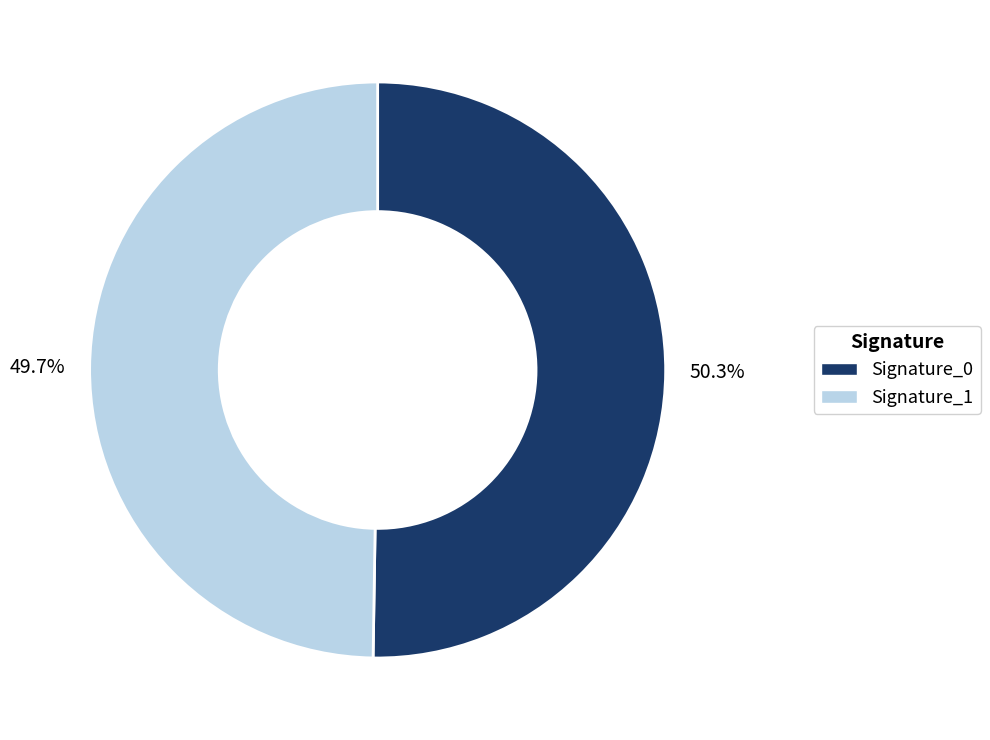

Does any single category account for the majority?

Yes